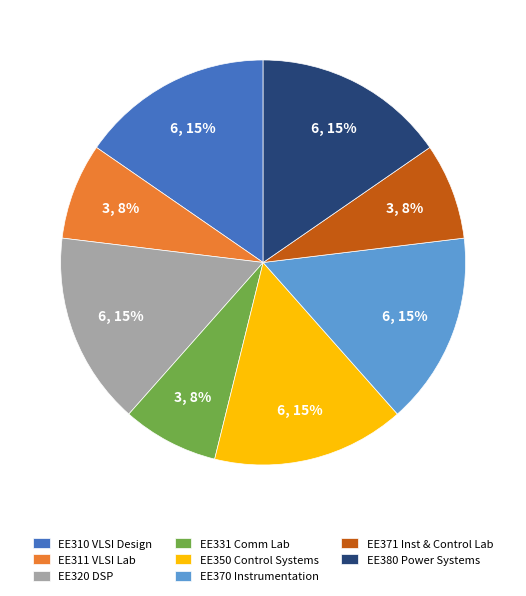

To the nearest percent, what portion does EE331 Comm Lab represent?

8%